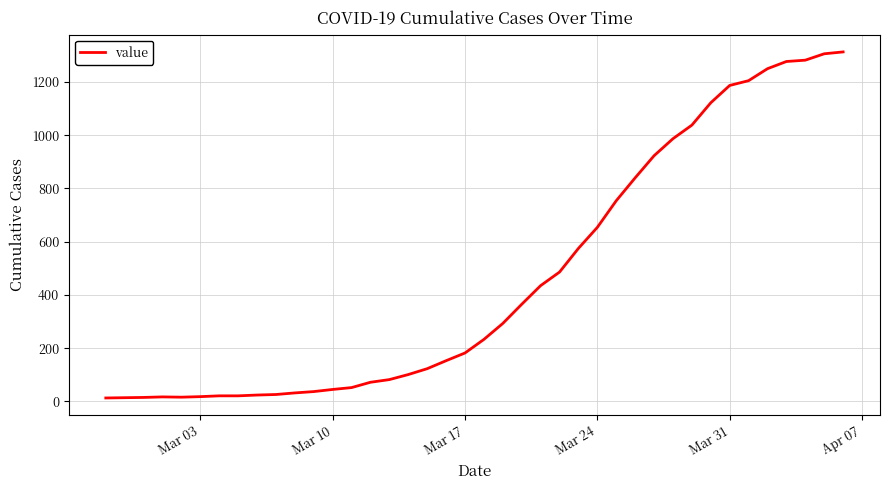

What is the difference between the maximum and minimum values?

1300